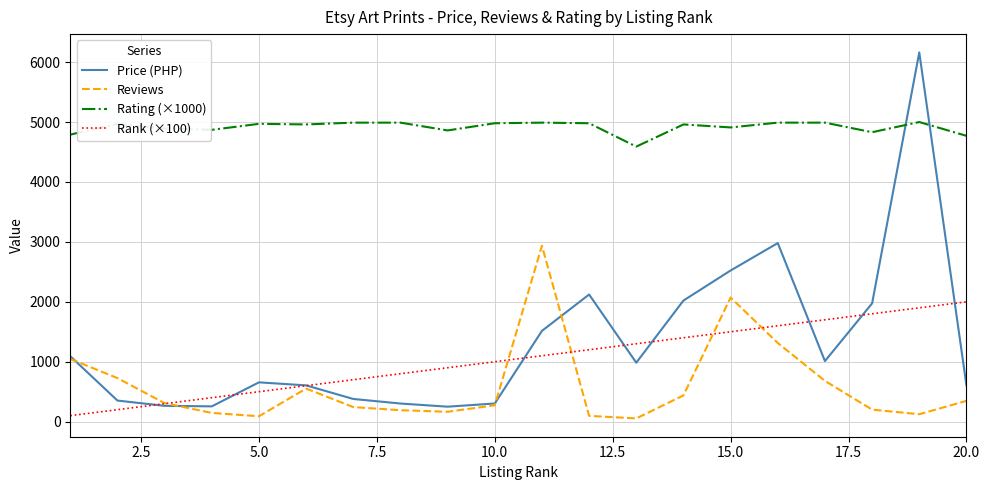

Which series has the widest spread of values?

Price (PHP)